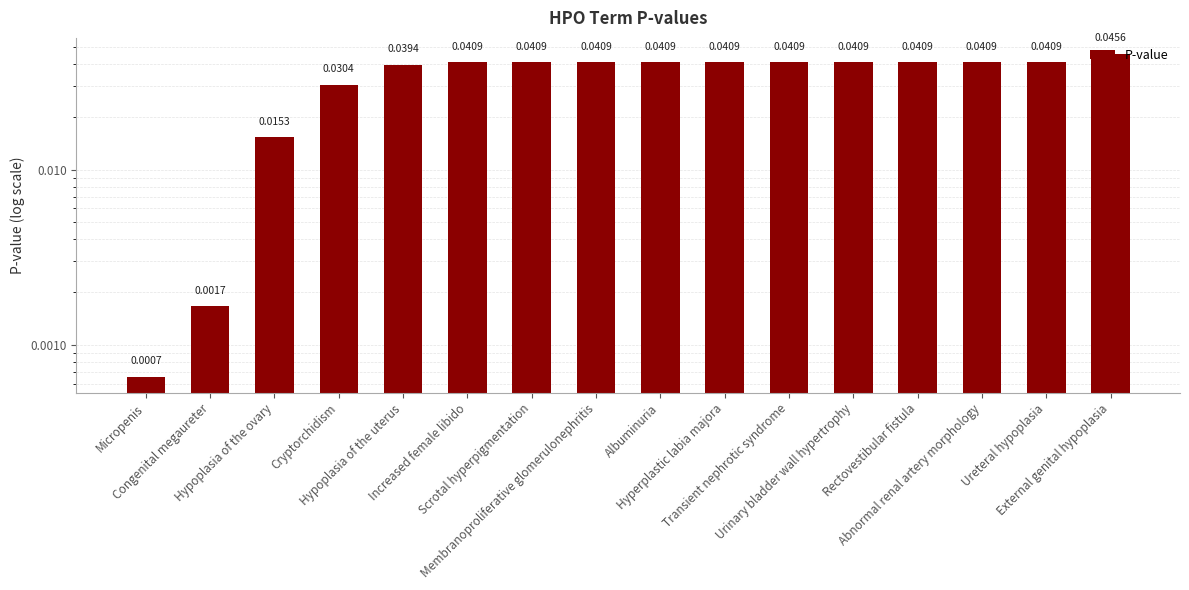

Does the chart contain any negative values?

No